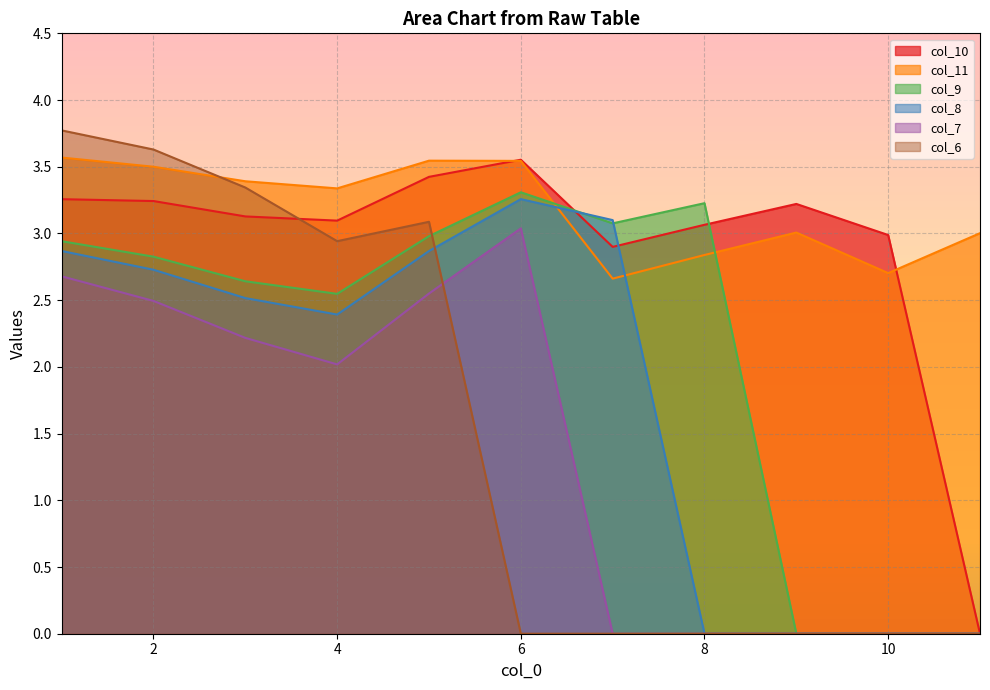

In col_8, how many points are higher than both neighbors (excluding endpoints)?

1